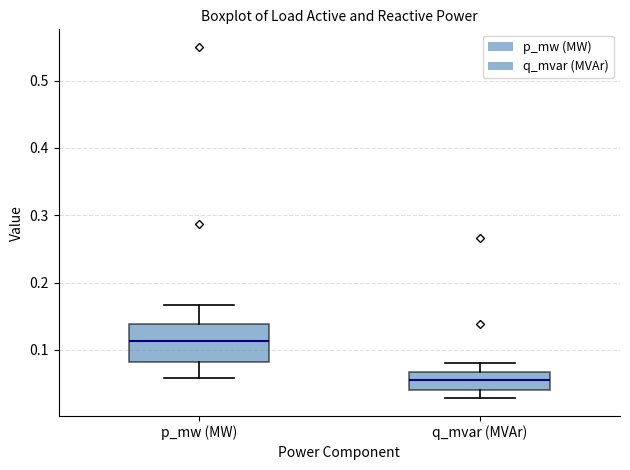

Reading left to right, transcribe this box plot: for each box, give where its median line is, the range the box spans, and where its two whiskers end, as read against the y-axis. The values are not printed on the chart, so give them approximately, as read against the axis.

p_mw (MW): median 0.11, box 0.08 to 0.14, whiskers 0.06 to 0.17
q_mvar (MVAr): median 0.05, box 0.04 to 0.07, whiskers 0.03 to 0.08